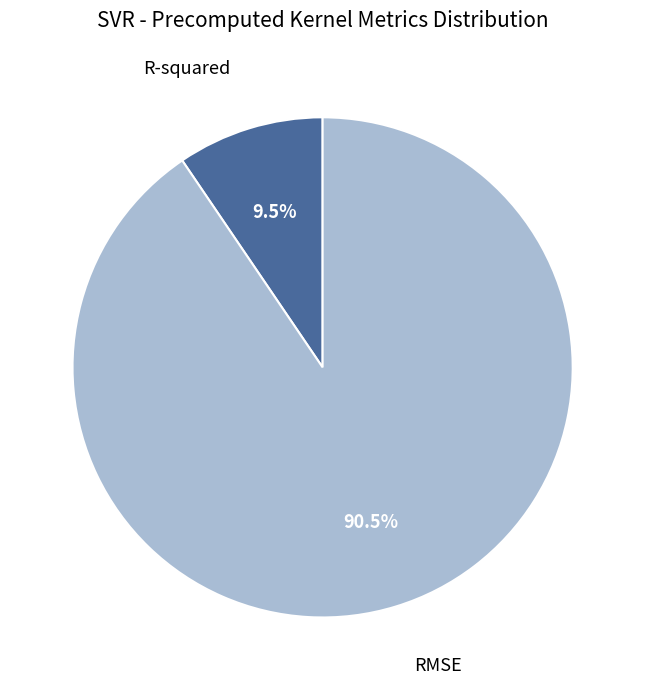

Is there any slice that represents more than half of the pie?

Yes